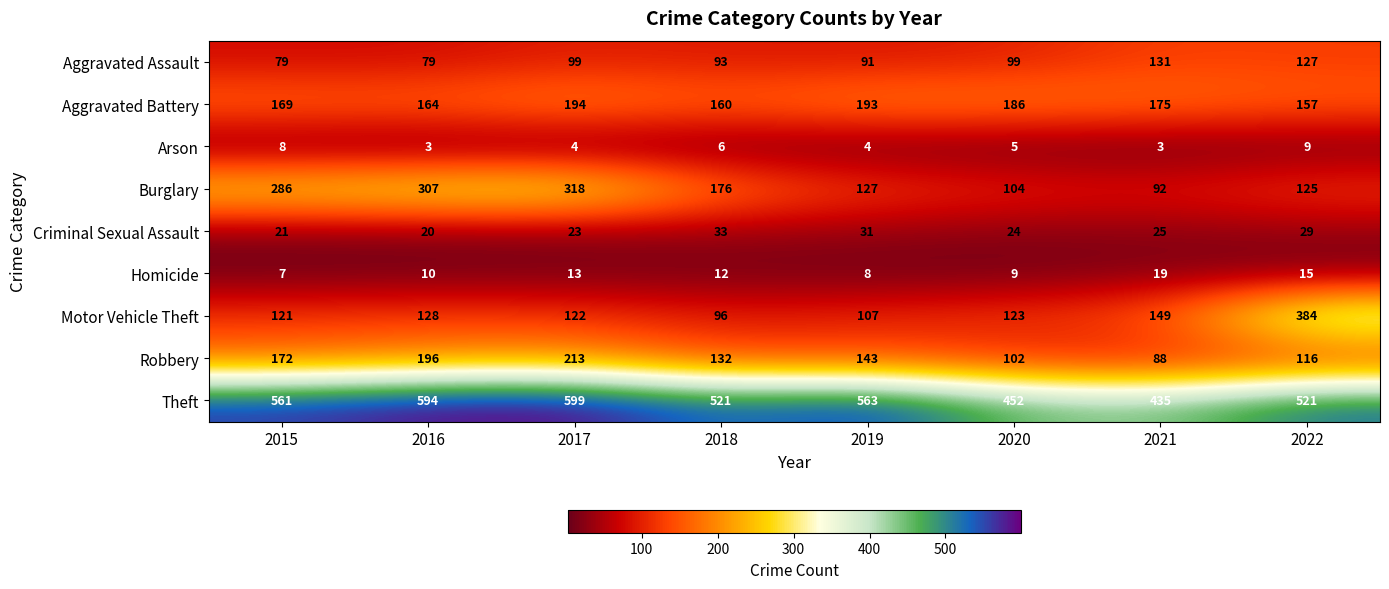

Between 2019 and 2021, which series saw the biggest shift?

Theft